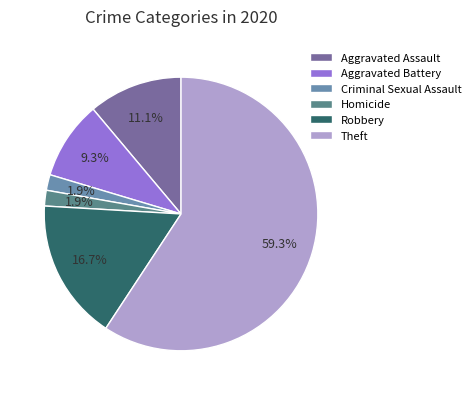

Between Theft and Homicide, which is larger?

Theft